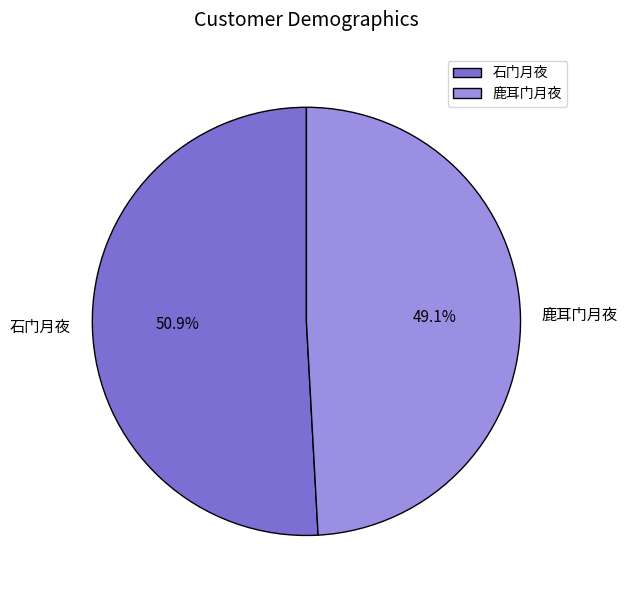

To the nearest percent, what is the average slice percentage?

50%